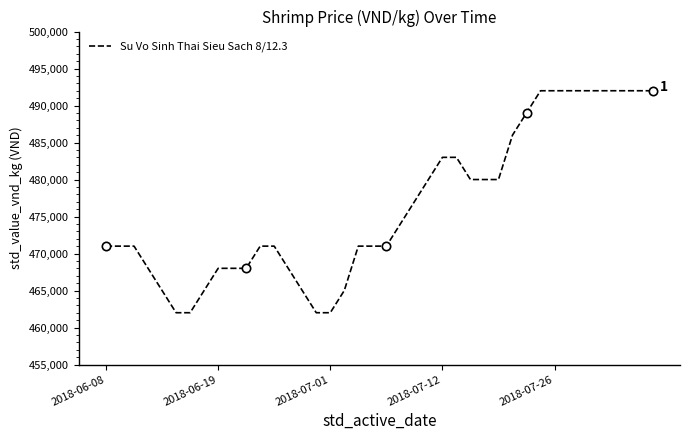

What is the lowest value of the Su Vo Sinh Thai Sieu Sach 8/12.3 series?

462000